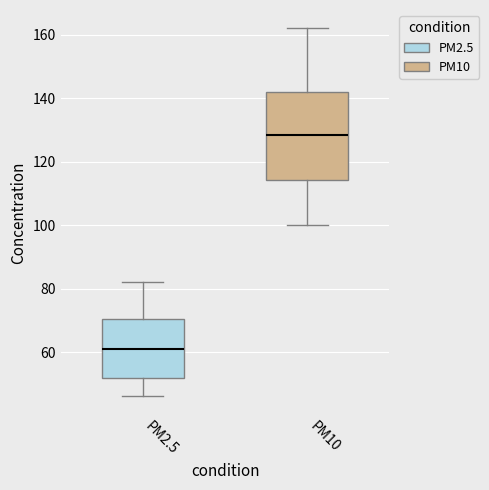

Reading left to right, read every box against the y-axis: the position of its median line, the range the box covers, and the ends of its whiskers. The values are not printed on the chart, so give them approximately, as read against the axis.

PM2.5: median 62, box 52 to 70, whiskers 46 to 82
PM10: median 128, box 114 to 142, whiskers 100 to 162